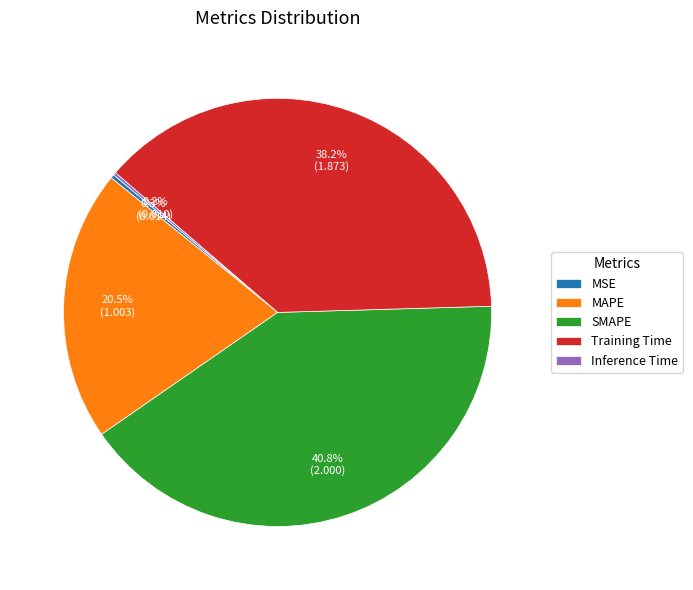

How much of the chart is everything except MSE?

99.7%